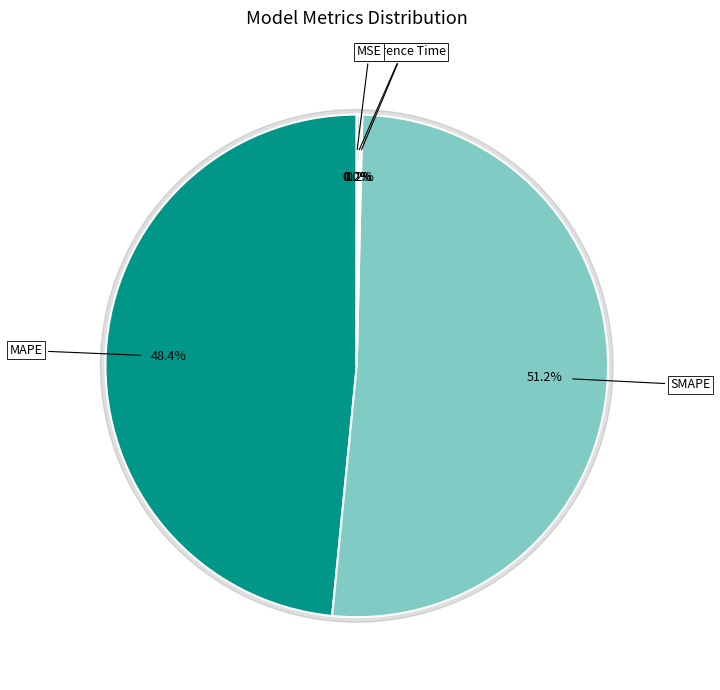

Does MSE account for over 50% of the chart?

No